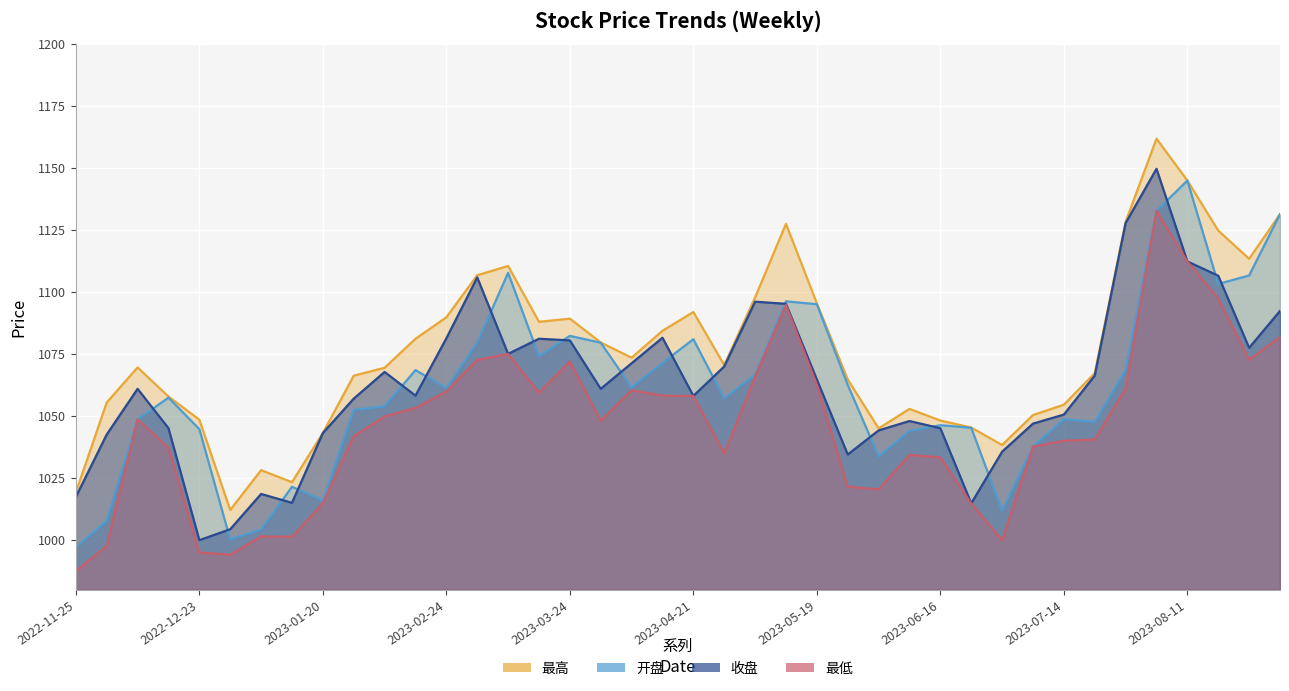

What is the smallest value displayed?

987.5